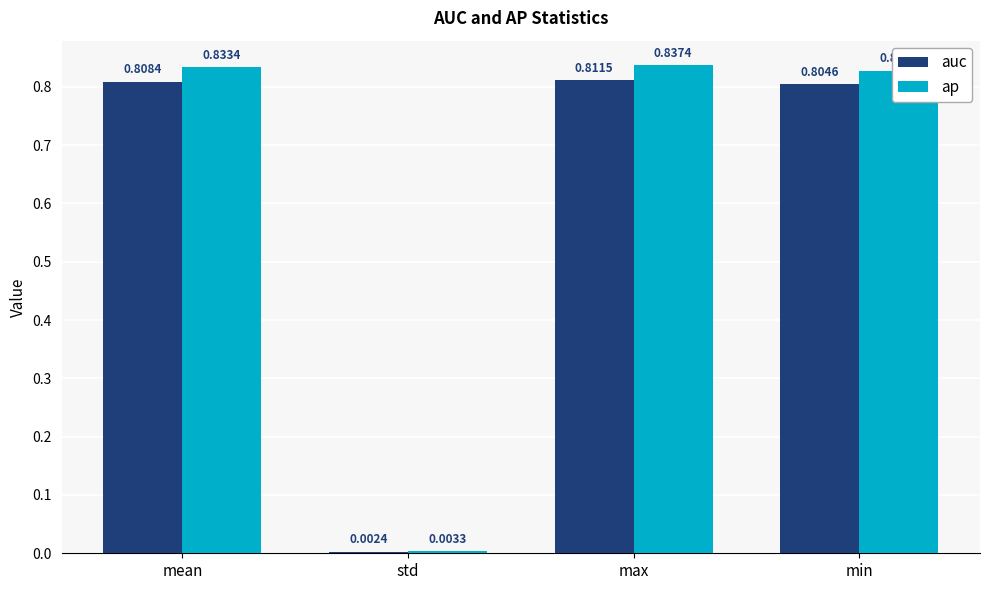

At which category is the sum across all series the highest?

max